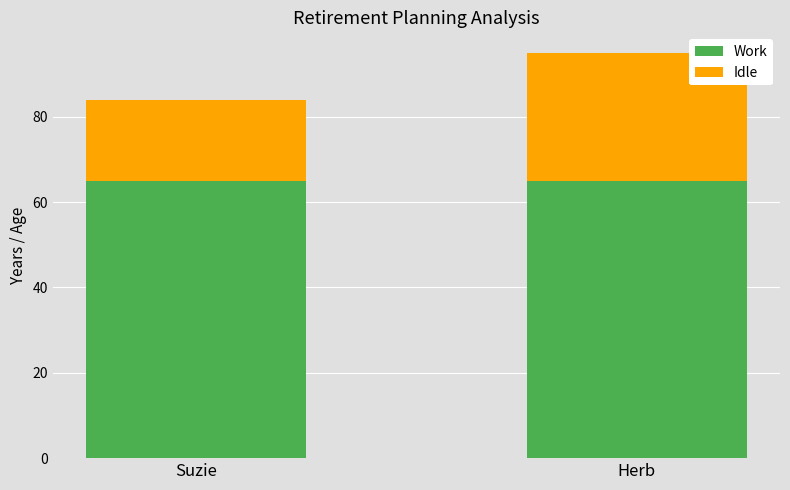

What is the total value across all series at Herb?

95